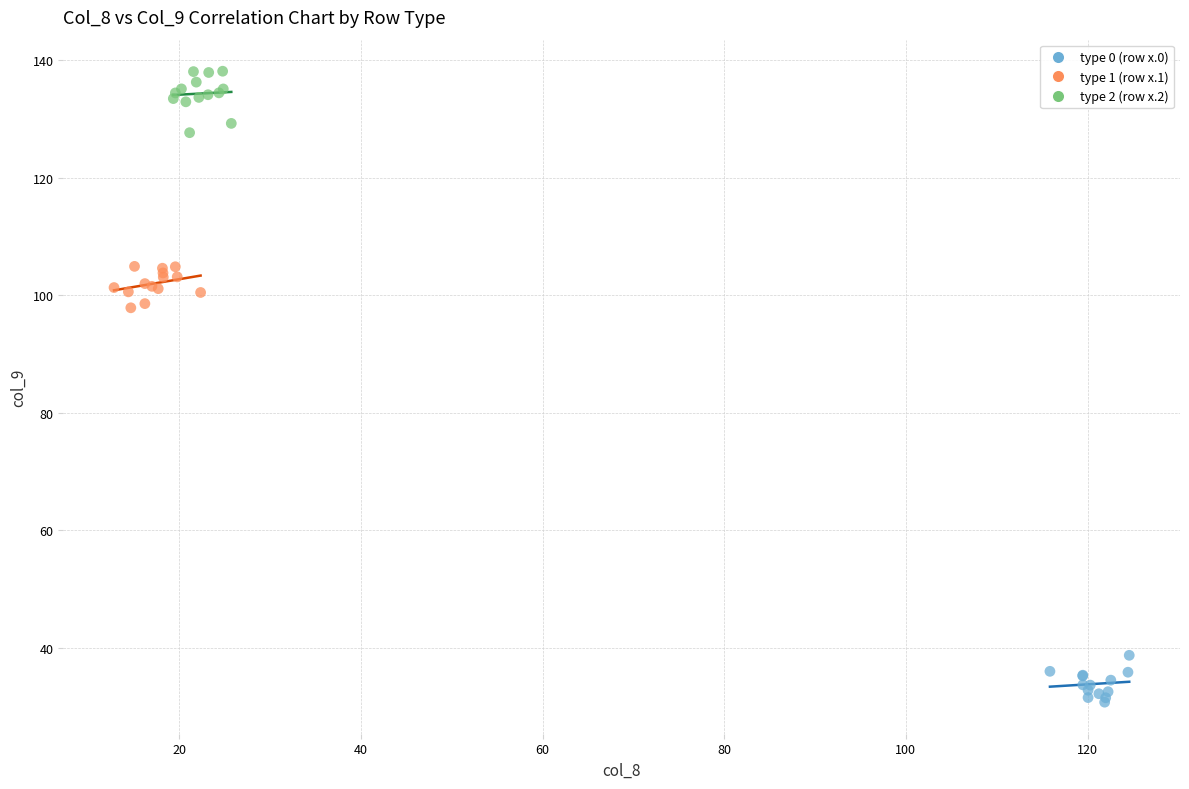

What are all the series names shown in the legend?

type 0 (row x.0), type 1 (row x.1), type 2 (row x.2)